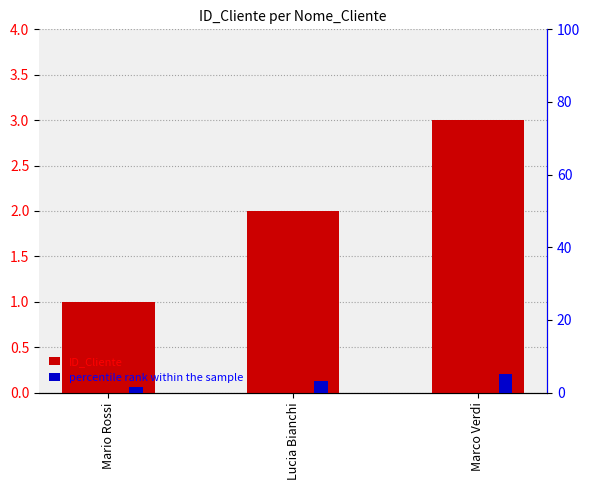

Reading right to left, extract all data points from this chart.

ID_Cliente: 3.0	2.0	1.0
percentile rank within the sample: 5.0	3.3	1.7